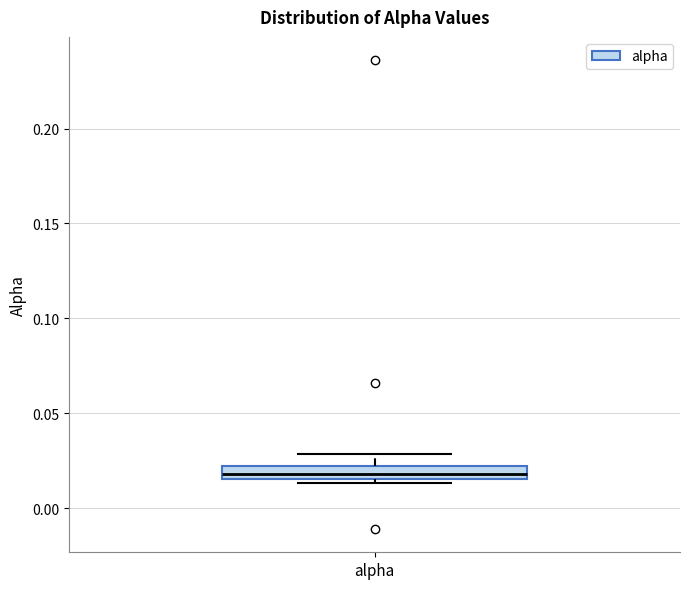

Where does the upper whisker of the box for alpha end on the y-axis? The values are not printed on the chart, so give them approximately, as read against the axis.

0.030